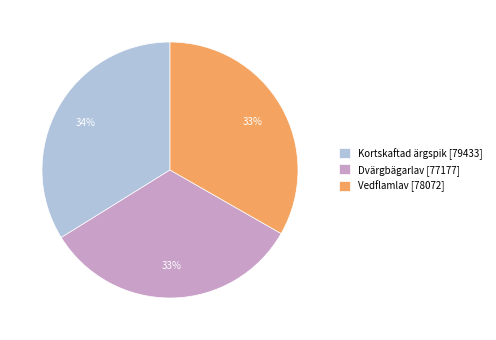

Is there any slice that represents more than half of the pie?

No